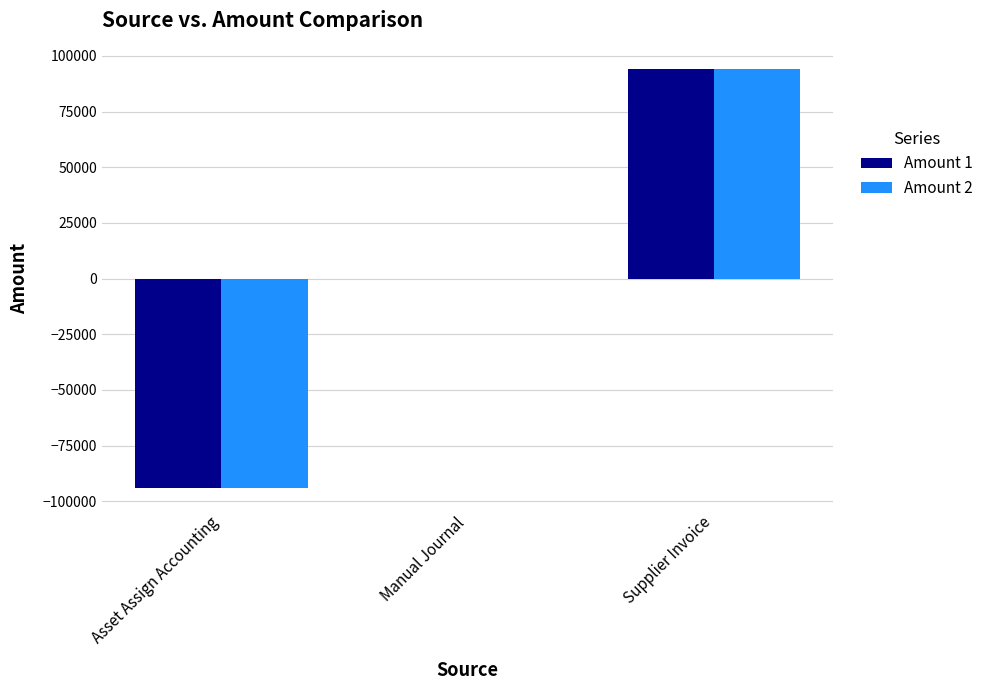

How many groups of bars are there?

3